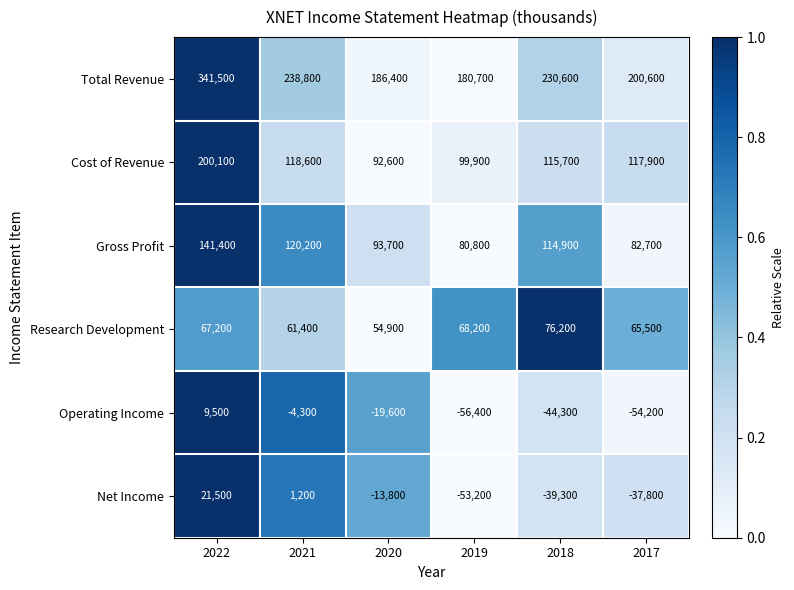

Which category has the lowest value across all series?

2019